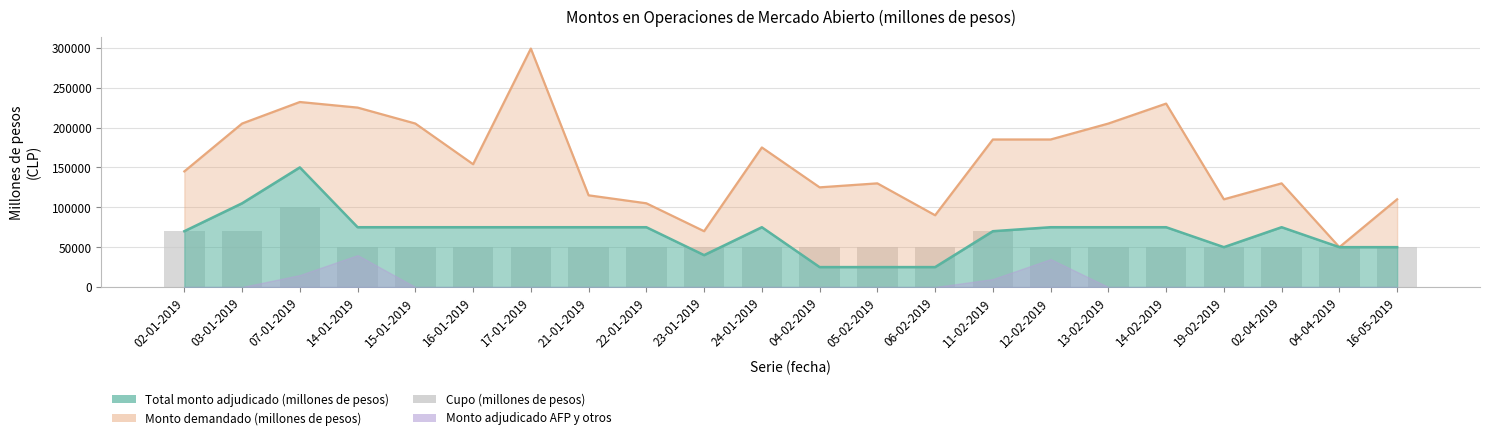

Which series has the largest total across all categories?

Monto demandado (millones de pesos)